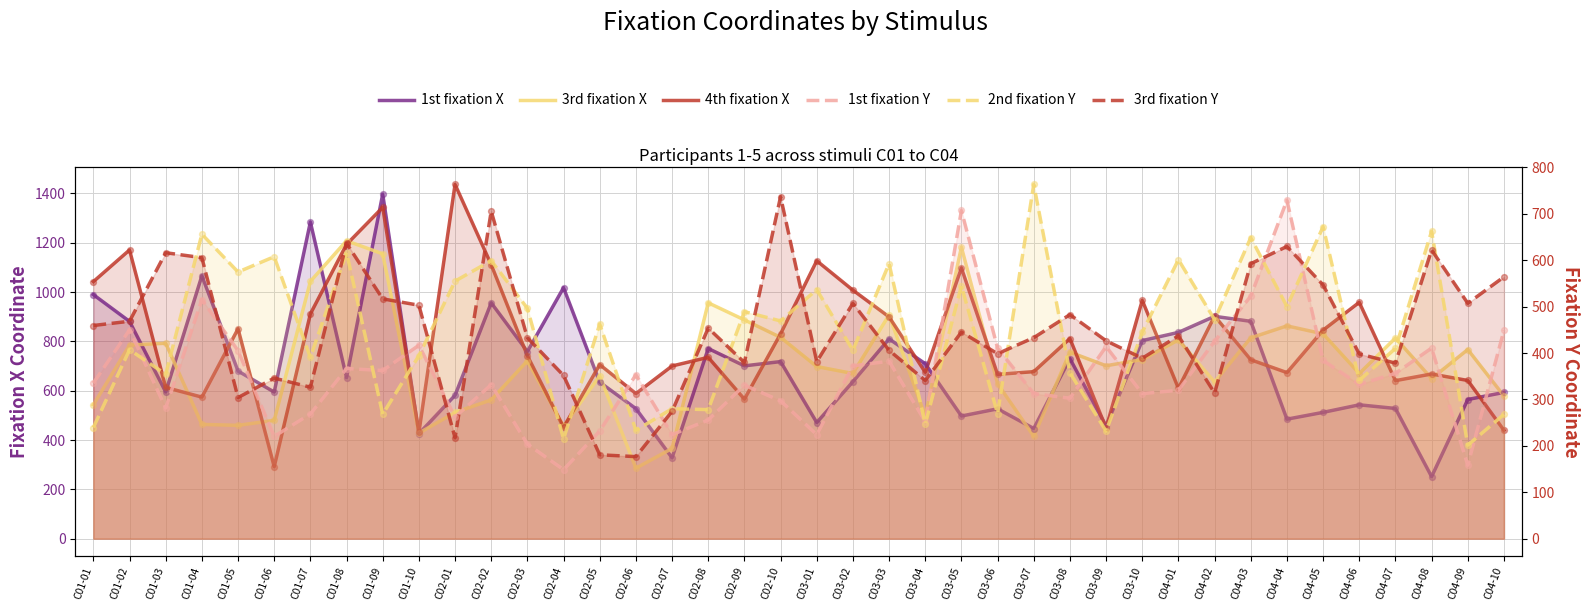

What are all the series names shown in the legend?

1st fixation X, 3rd fixation X, 4th fixation X, 1st fixation Y, 2nd fixation Y, 3rd fixation Y